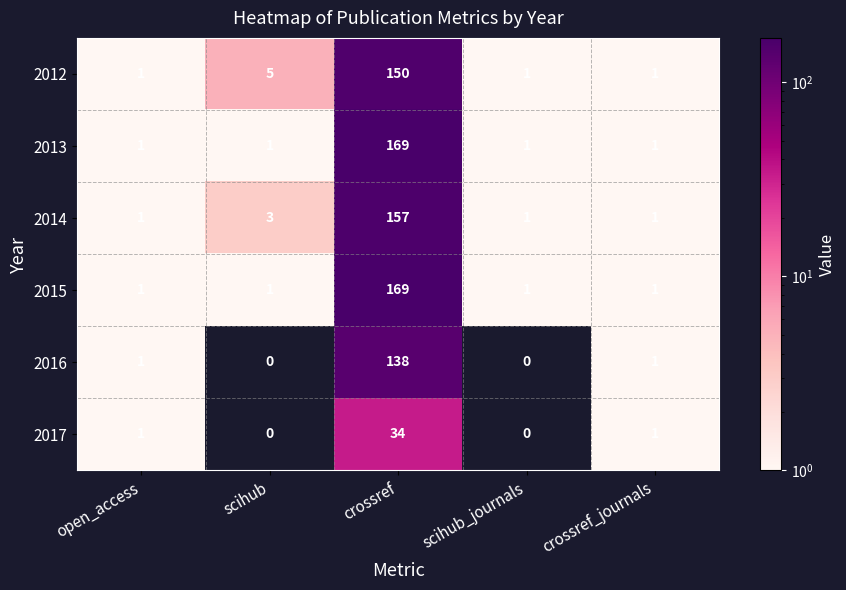

What is the sum of all 2012 values?

158